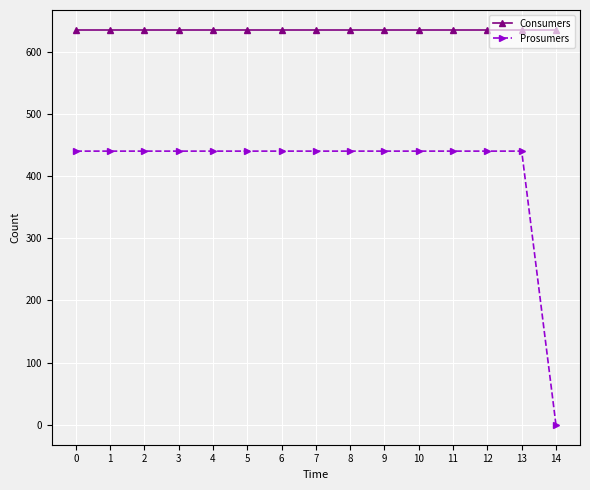

What are all the series names shown in the legend?

Consumers, Prosumers